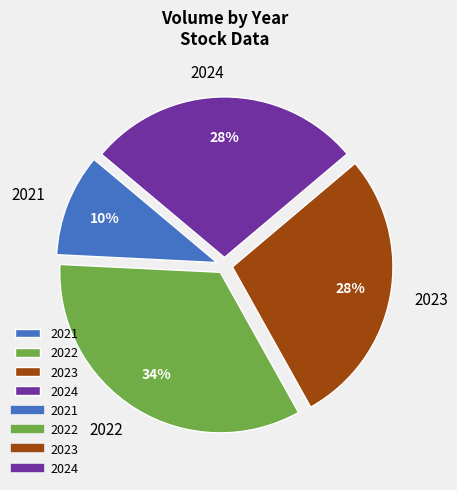

Which slice is the largest?

2022